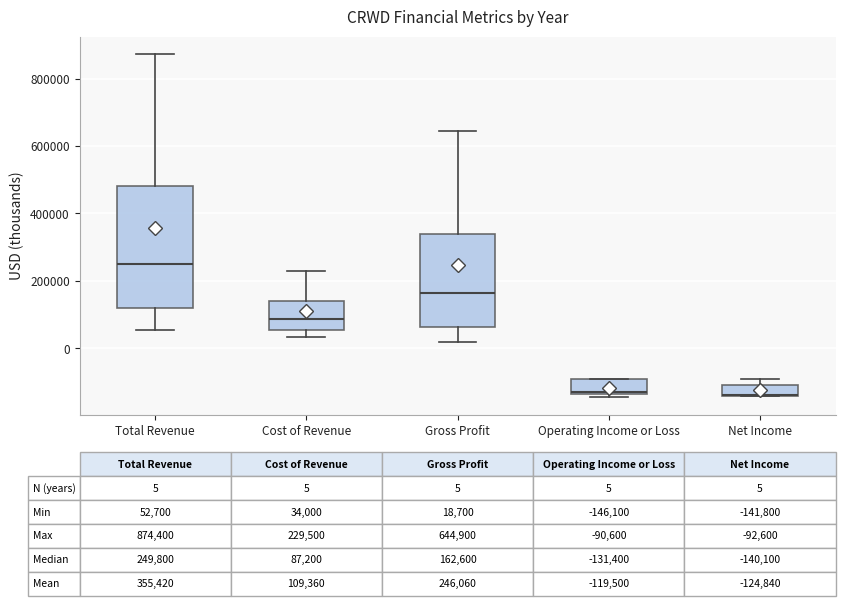

Comparing the boxes themselves (not the whiskers), which one is the tallest?

Total Revenue